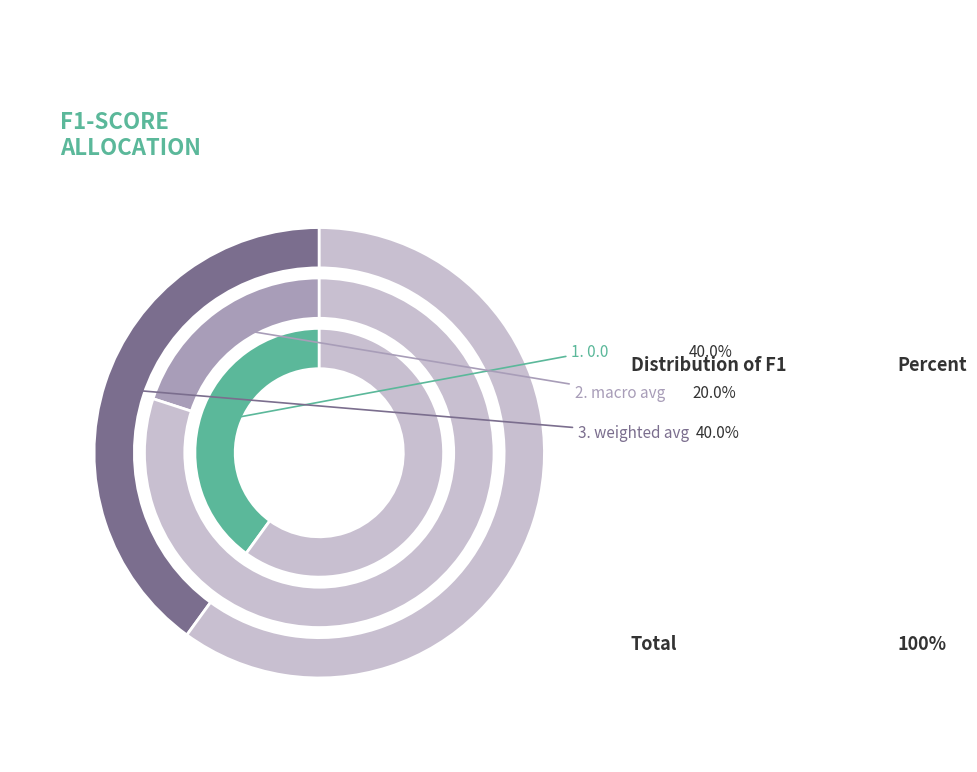

Does any single category account for the majority?

No